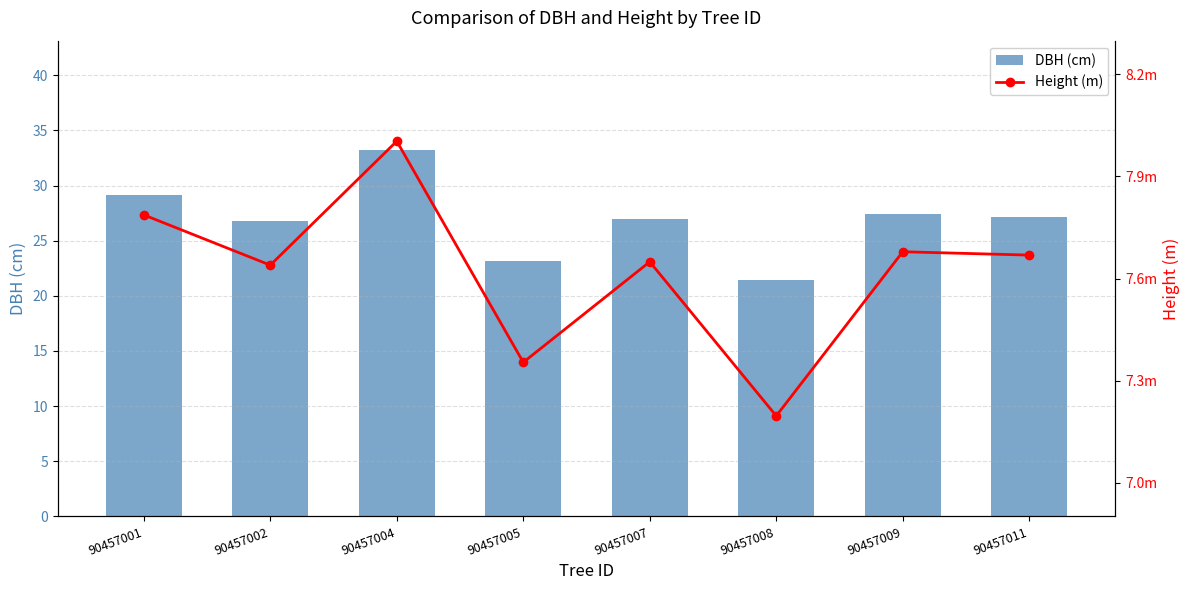

What are all the series names shown in the legend?

DBH (cm), Height (m)